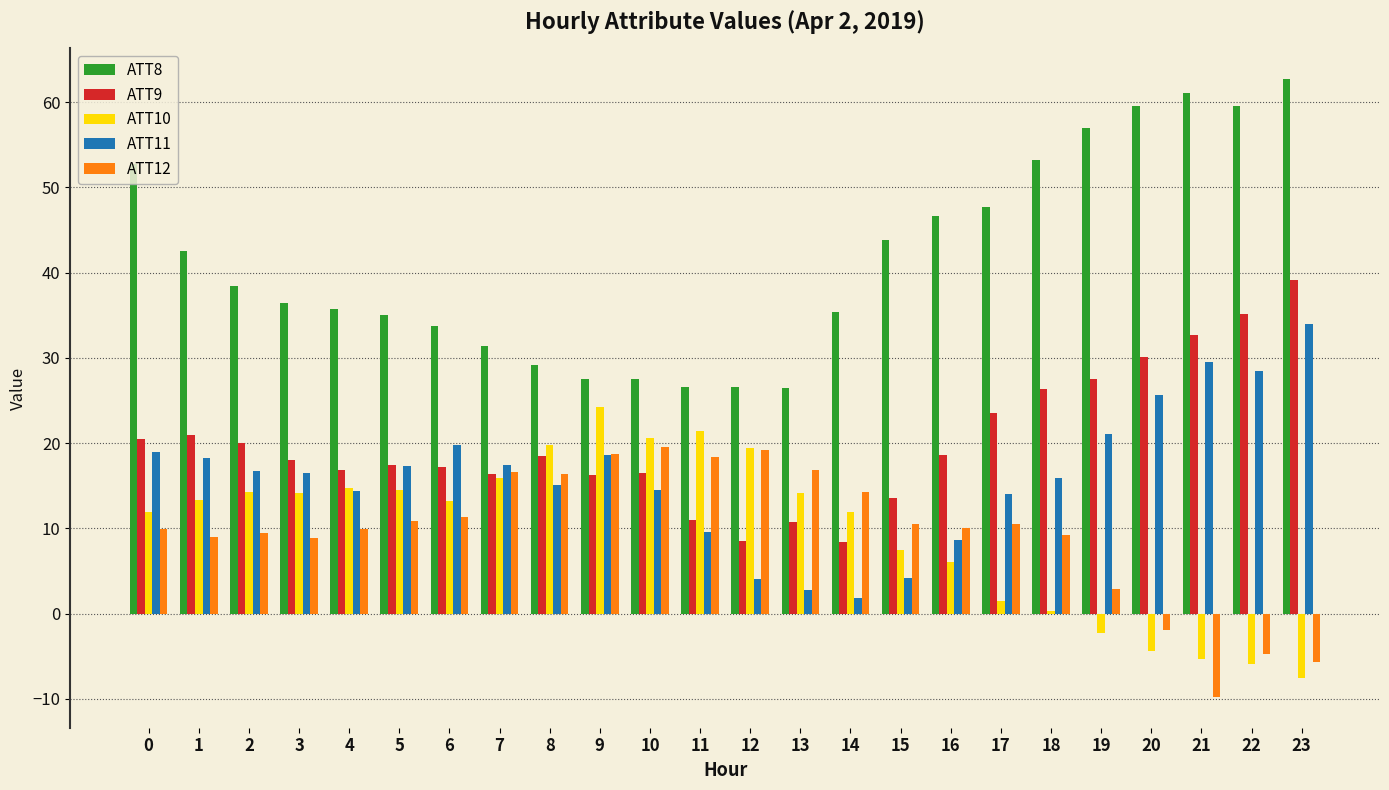

At how many categories does at least one series exceed 5?

24